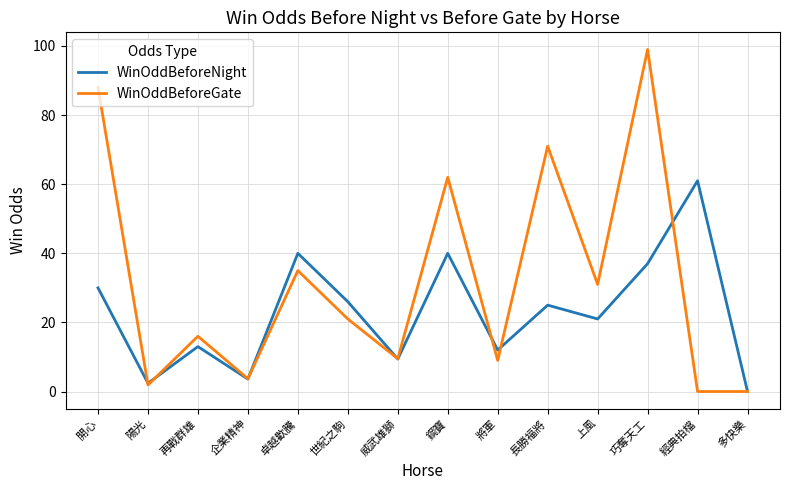

Does the chart have visible grid lines?

Yes